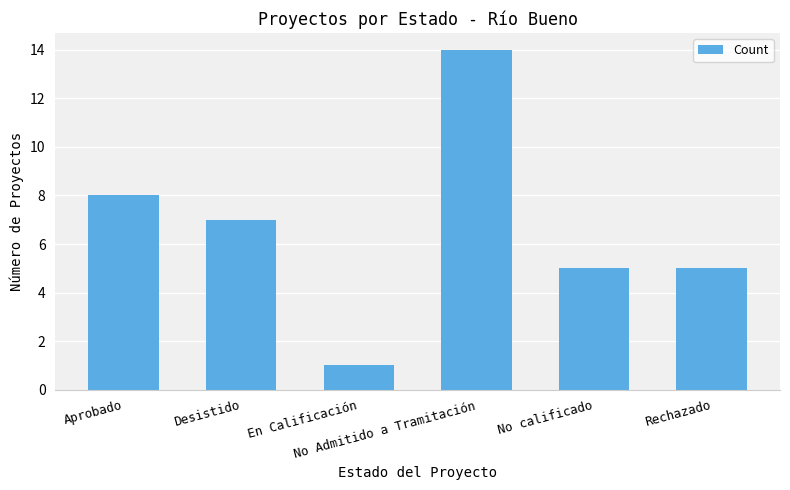

What is the difference between the maximum and minimum values?

13